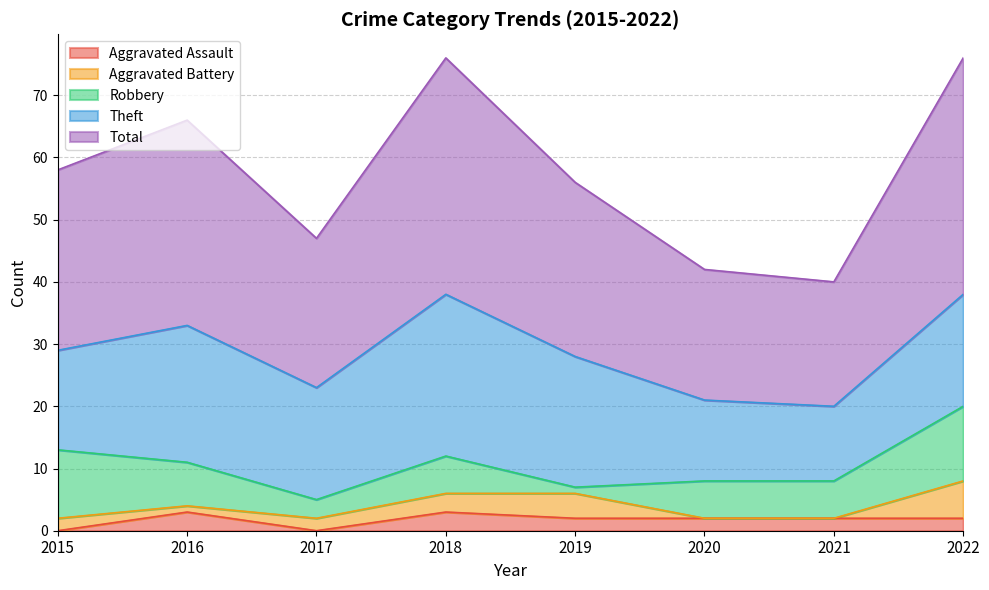

True or false: Theft has more than 2 interior local peaks.

False